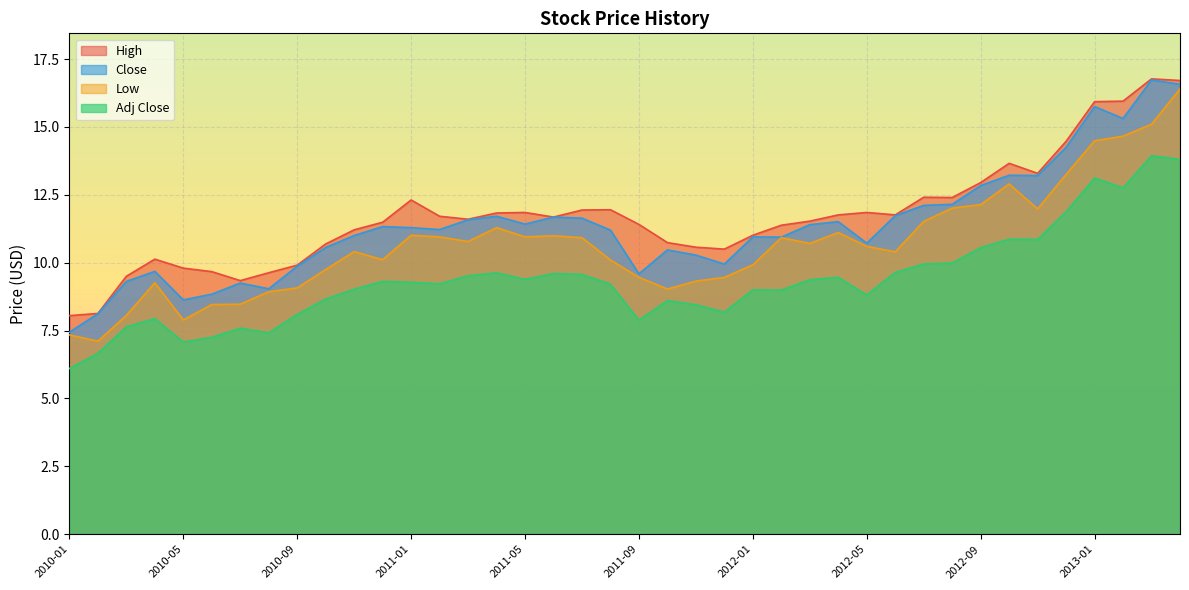

The value of Low at 2011-09 is 15.4. True or false?

False